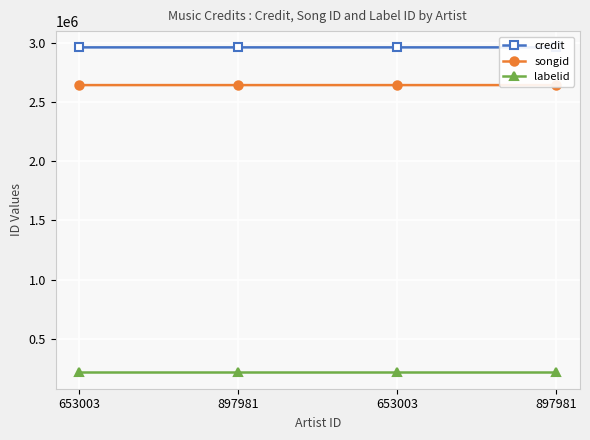

True or false: songid and labelid intersect in this chart.

False